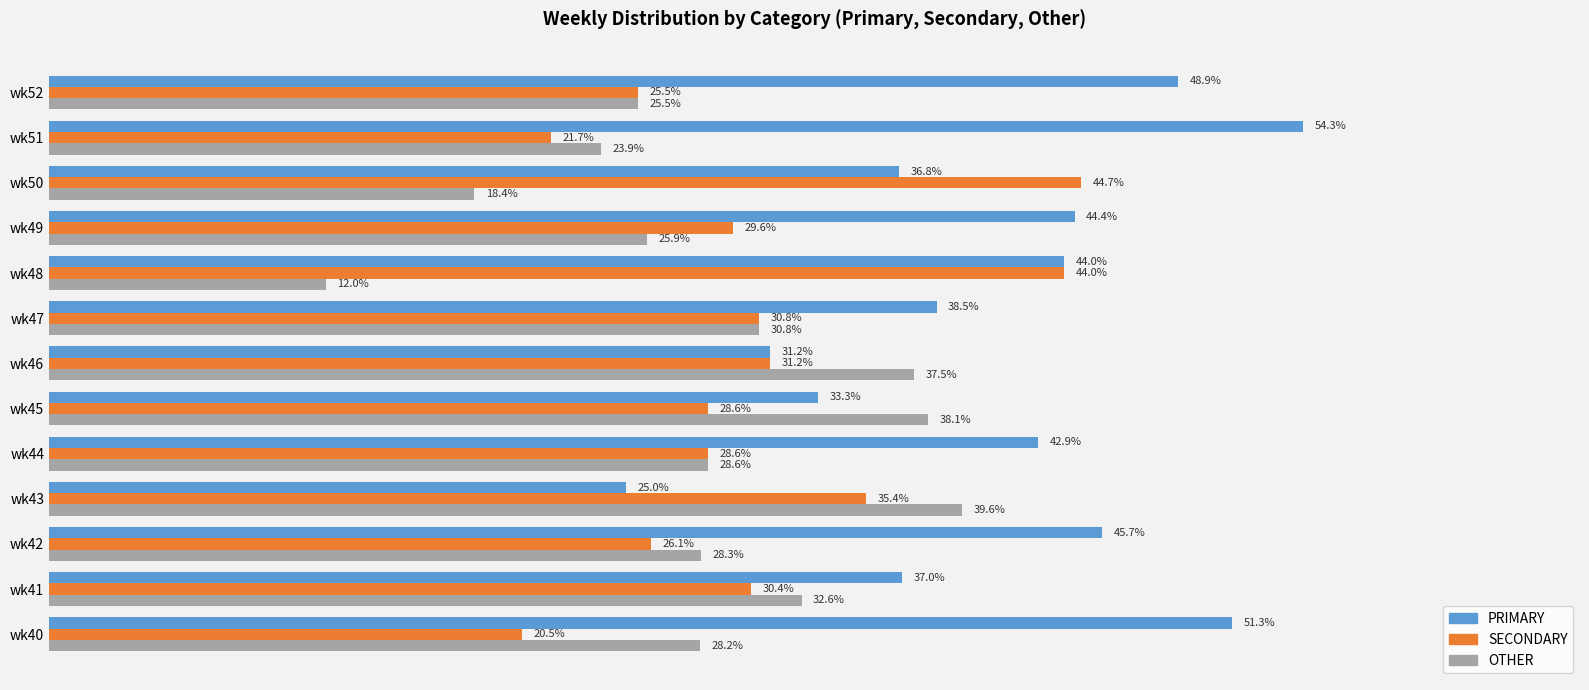

Which series has the widest spread of values?

PRIMARY